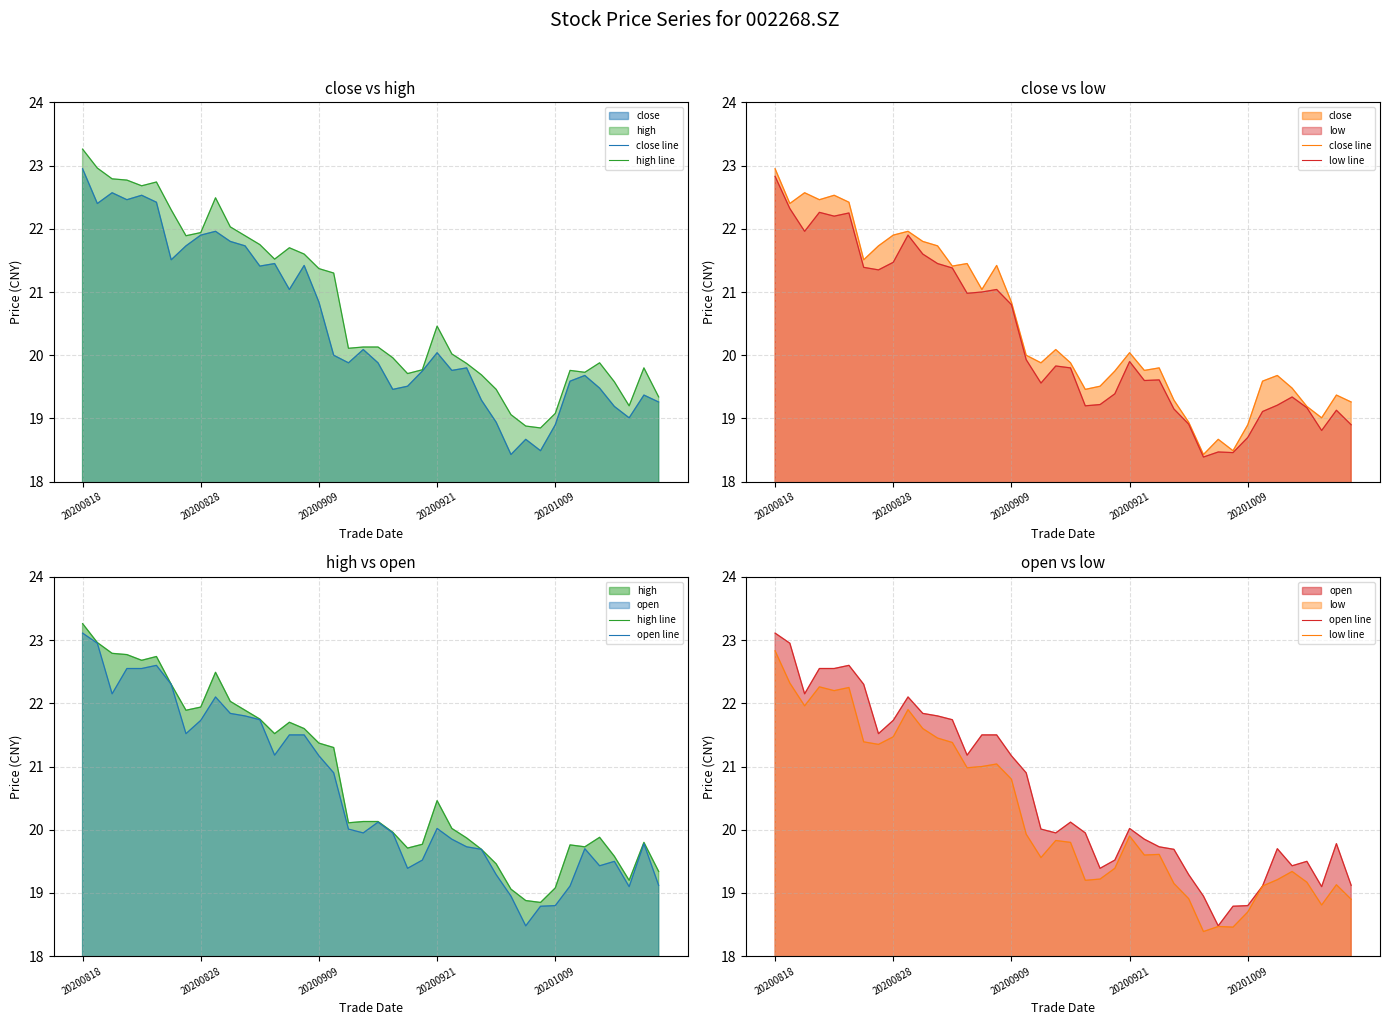

Rank the series by their maximum value, from highest to lowest.

high line, open line, close line, low line